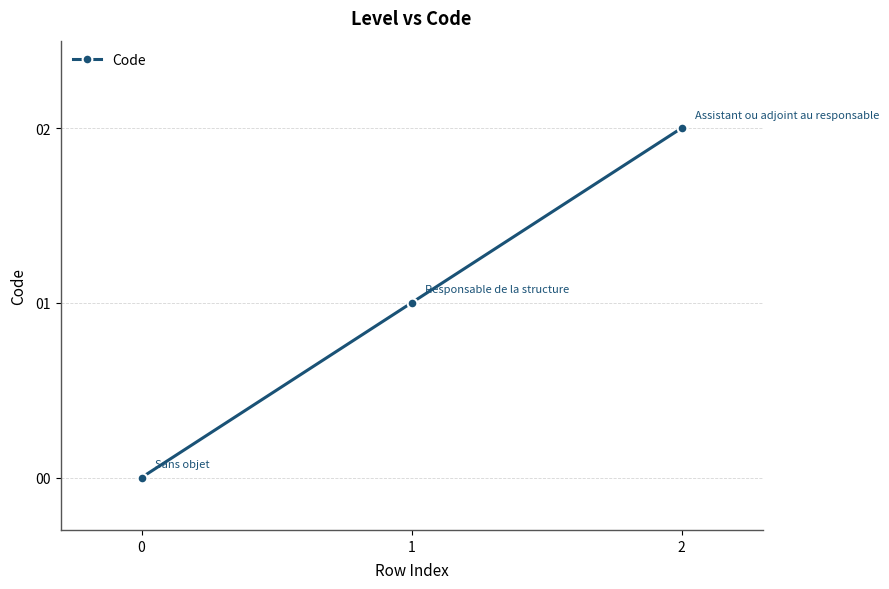

Reading left to right, transcribe all the data shown in this chart.

0=0	1=1	2=2